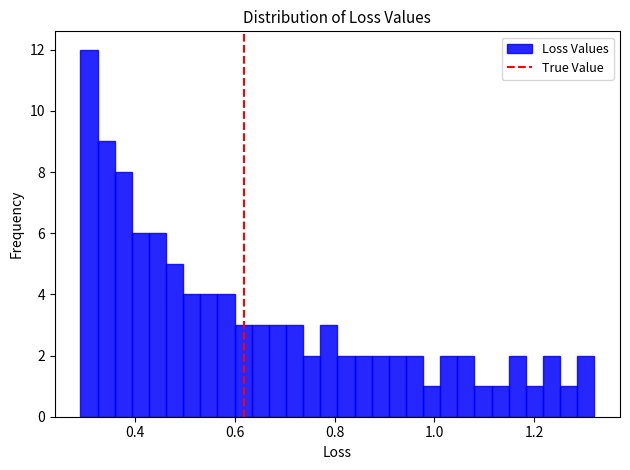

Around what value on the x-axis is the tallest bar? Give the approximate position of its centre, as read against the axis.

0.30